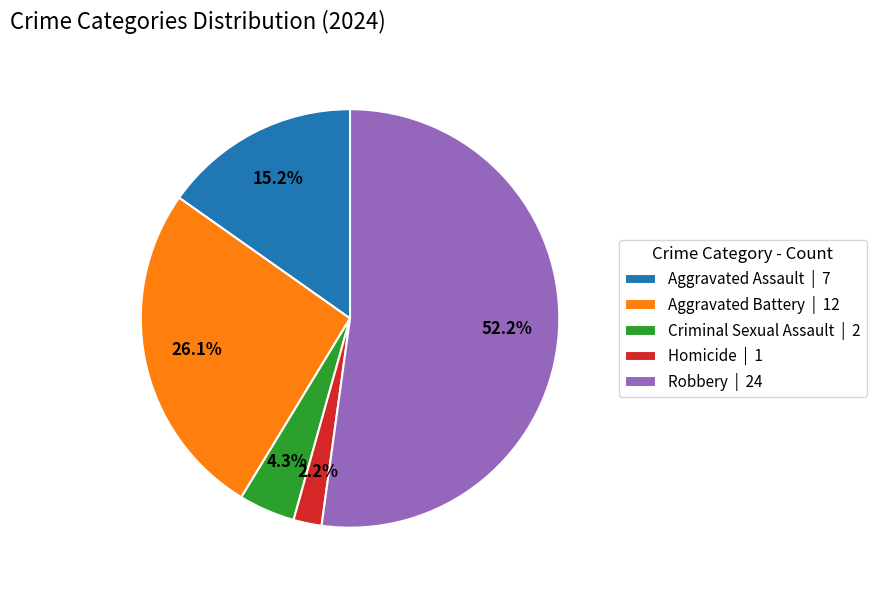

To the nearest percent, what portion does Homicide represent?

2%